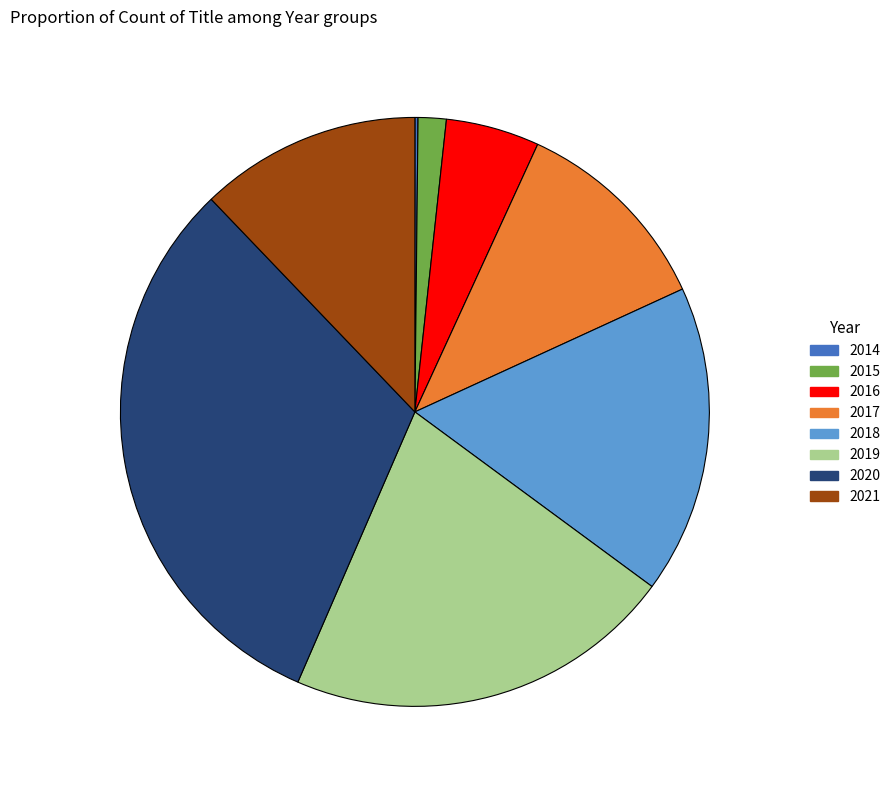

True or false: 2016 accounts for 5% of the total.

True